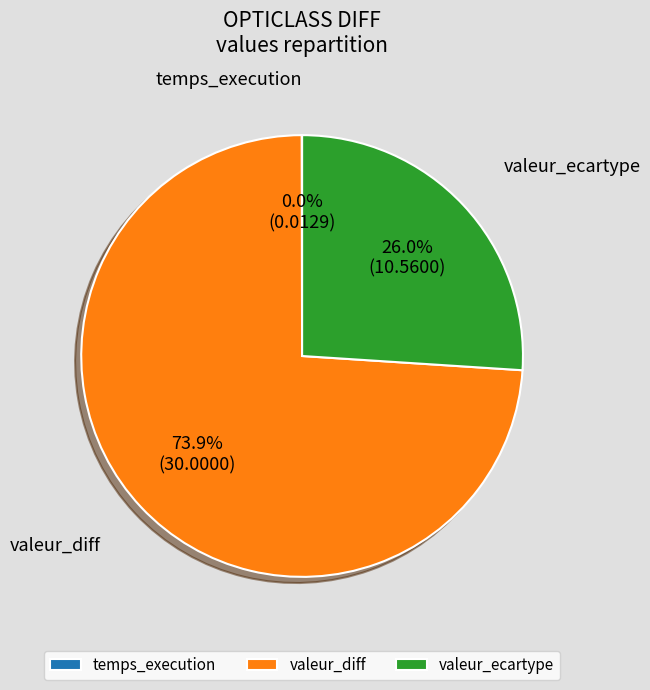

To the nearest percent, what percentage of the pie is valeur_ecartype?

26%